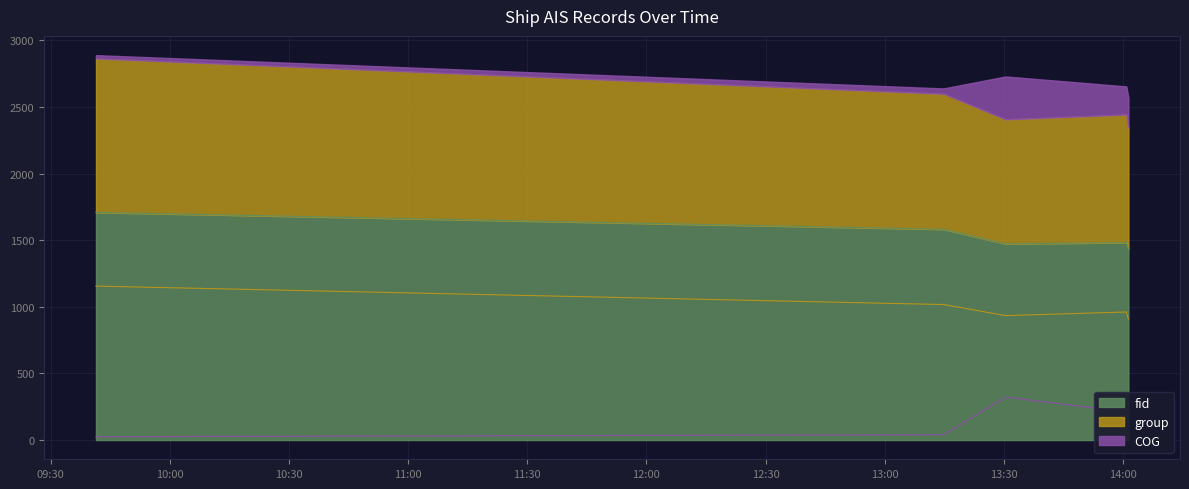

What is the total value across all series at 2024-04-29 13:14:50?

2659.0